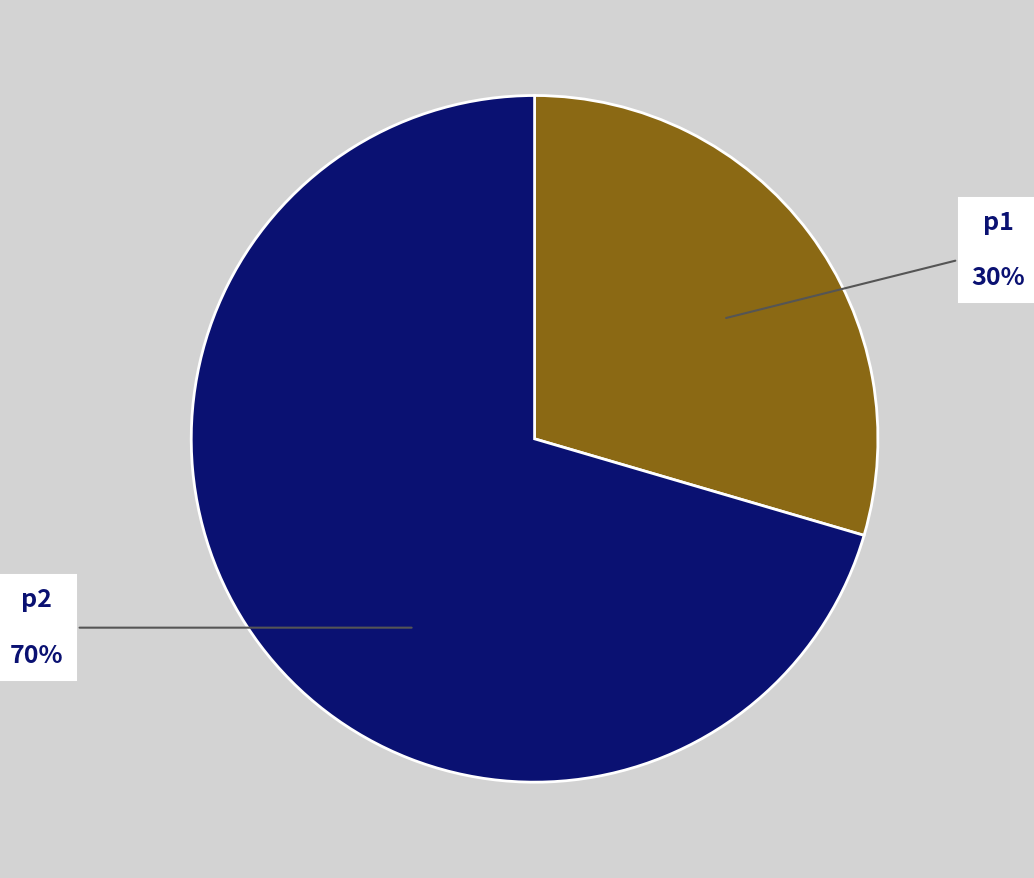

How many slices are in this pie chart?

2